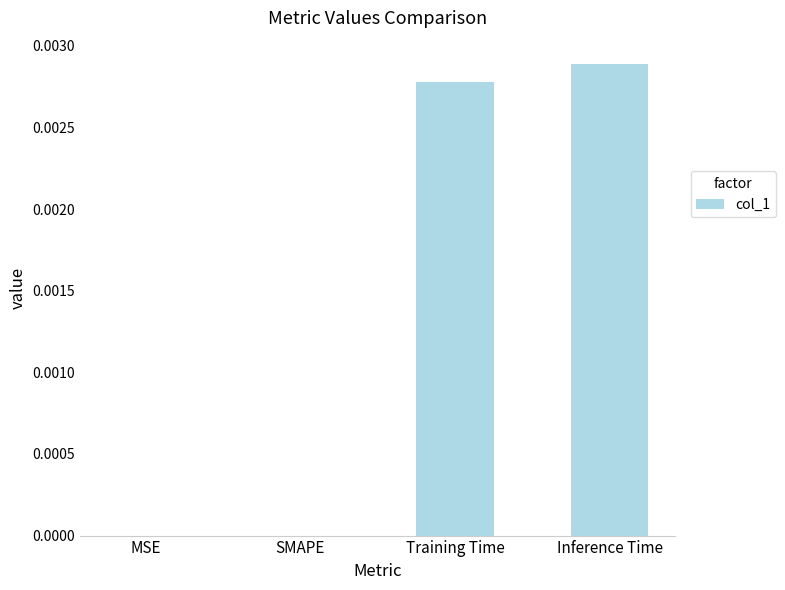

Between SMAPE and Inference Time, which is larger?

Inference Time